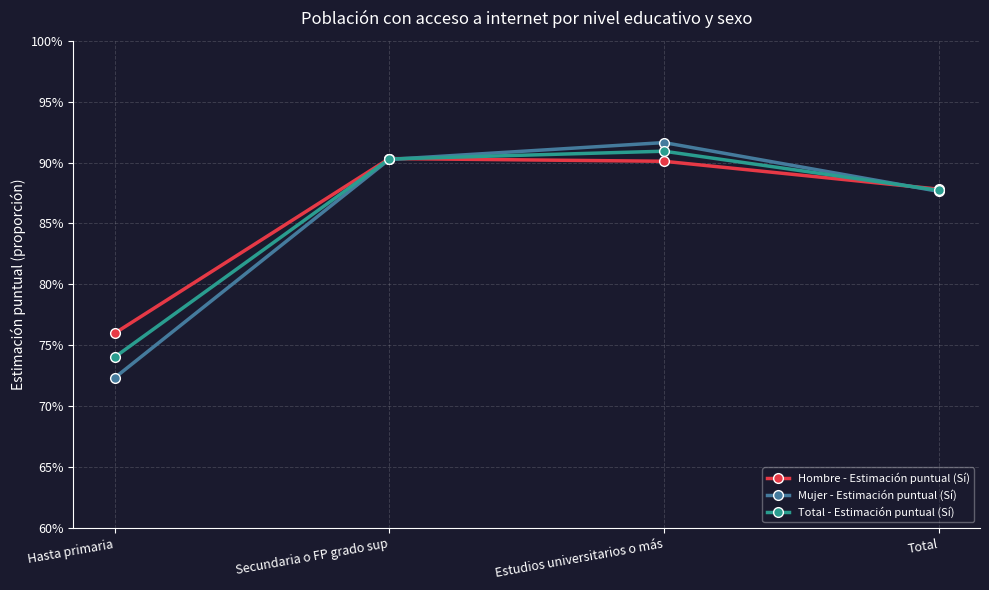

Which category has the highest value across all series?

Estudios universitarios o más